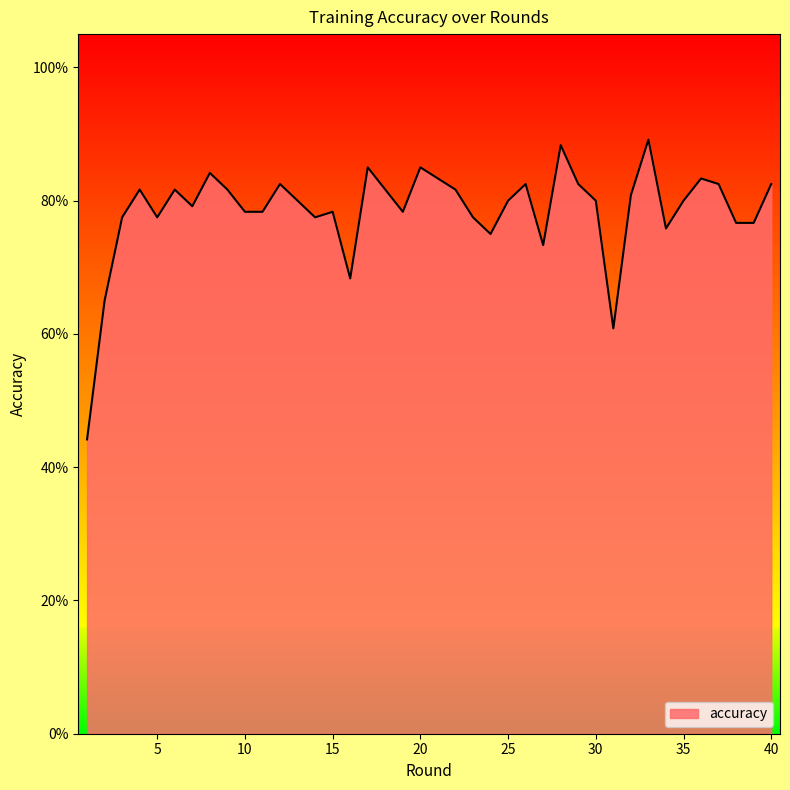

What is the minimum value shown in the chart?

0.4